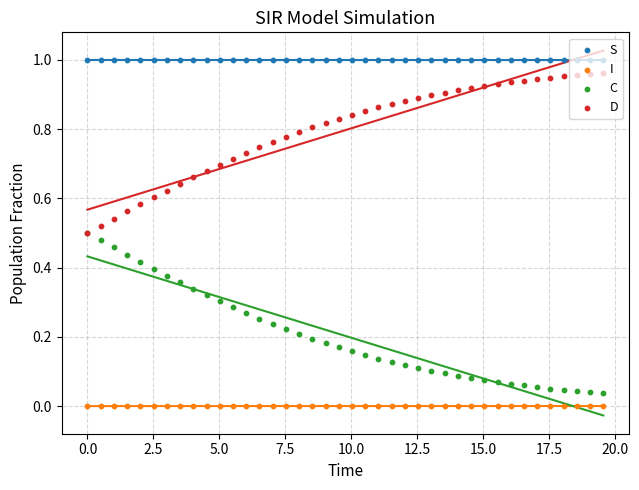

Which series reaches the minimum Y coordinate?

I